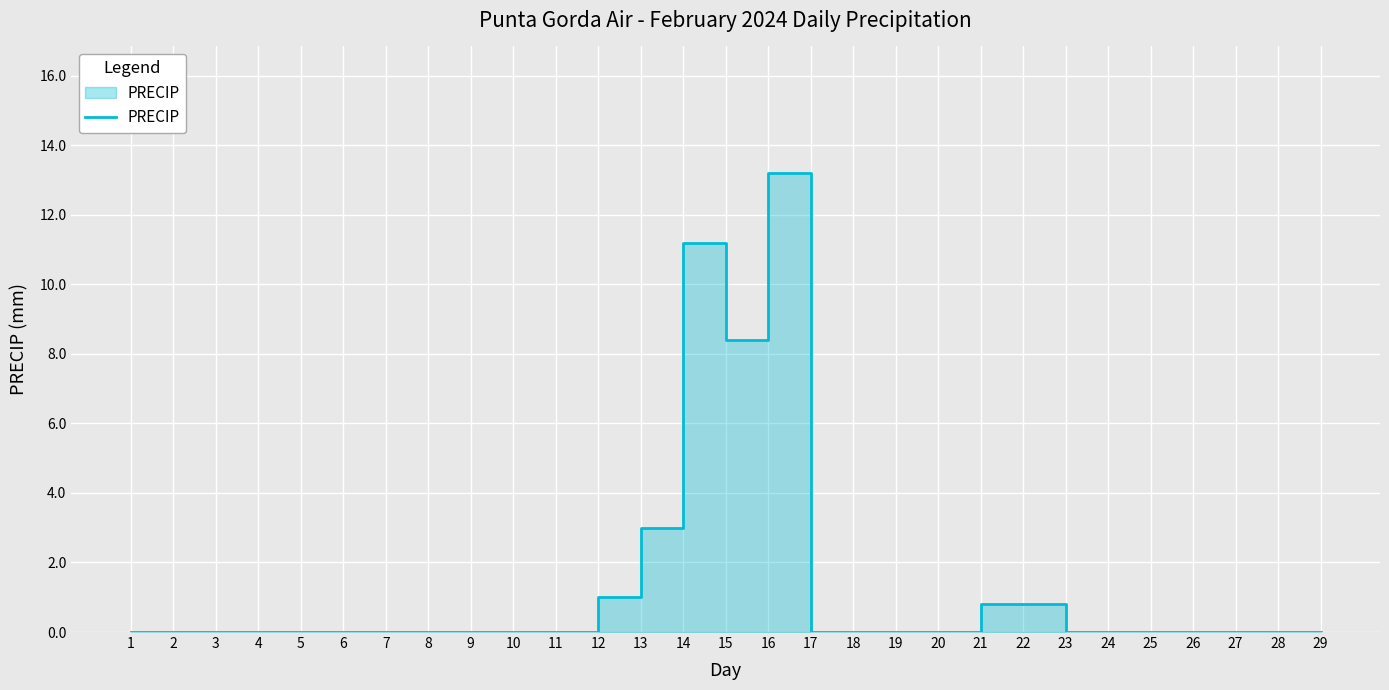

Where is the first local minimum?

15